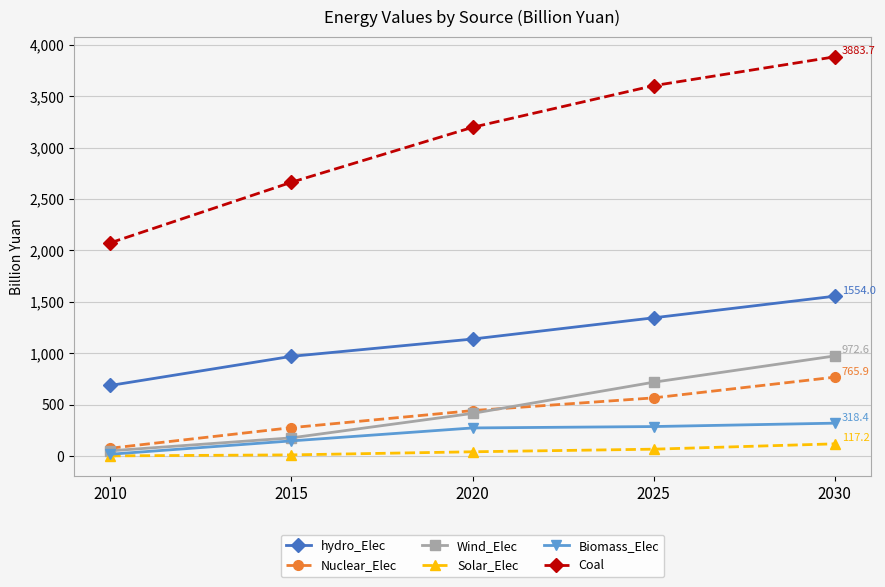

Does the chart display data point markers on the line(s)?

Yes